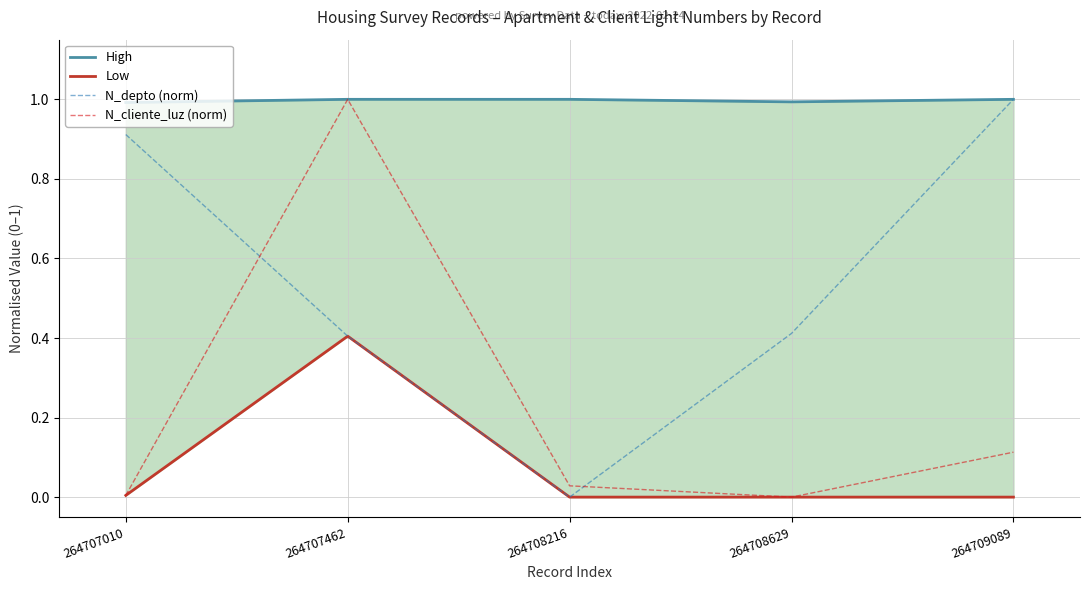

Reading right to left, what are all the values shown in this chart?

High: 264709089=1.0	264708629=1.0	264708216=1.0	264707462=1.0	264707010=1.0
Low: 264709089=0.0	264708629=0.0	264708216=0.0	264707462=0.4	264707010=0.0
N_depto (norm): 264709089=1.0	264708629=0.4	264708216=0.0	264707462=0.4	264707010=0.9
N_cliente_luz (norm): 264709089=0.1	264708629=0.0	264708216=0.0	264707462=1.0	264707010=0.0